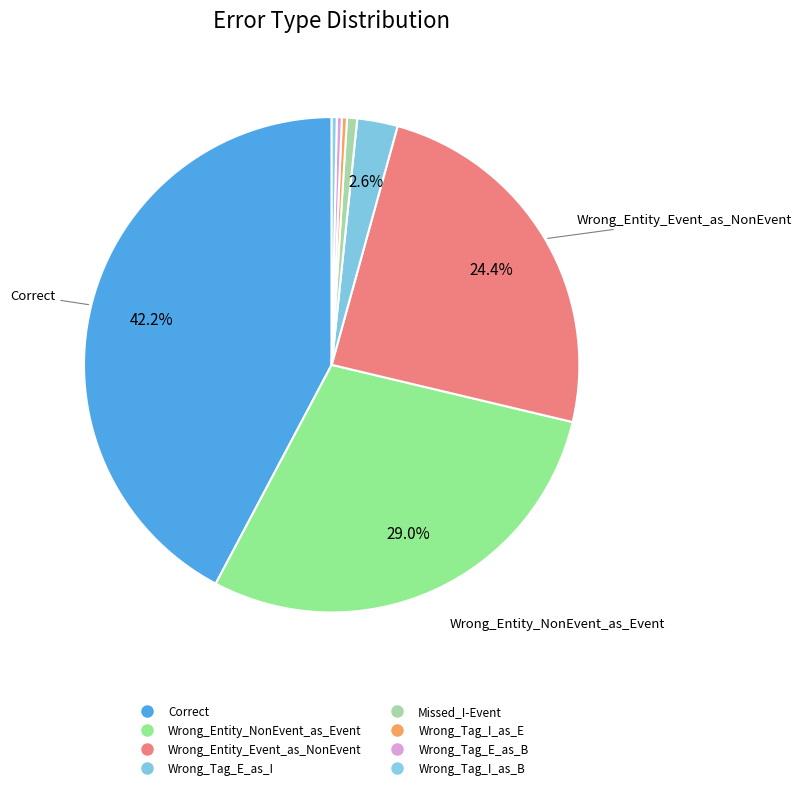

How many segments does this pie chart have?

8